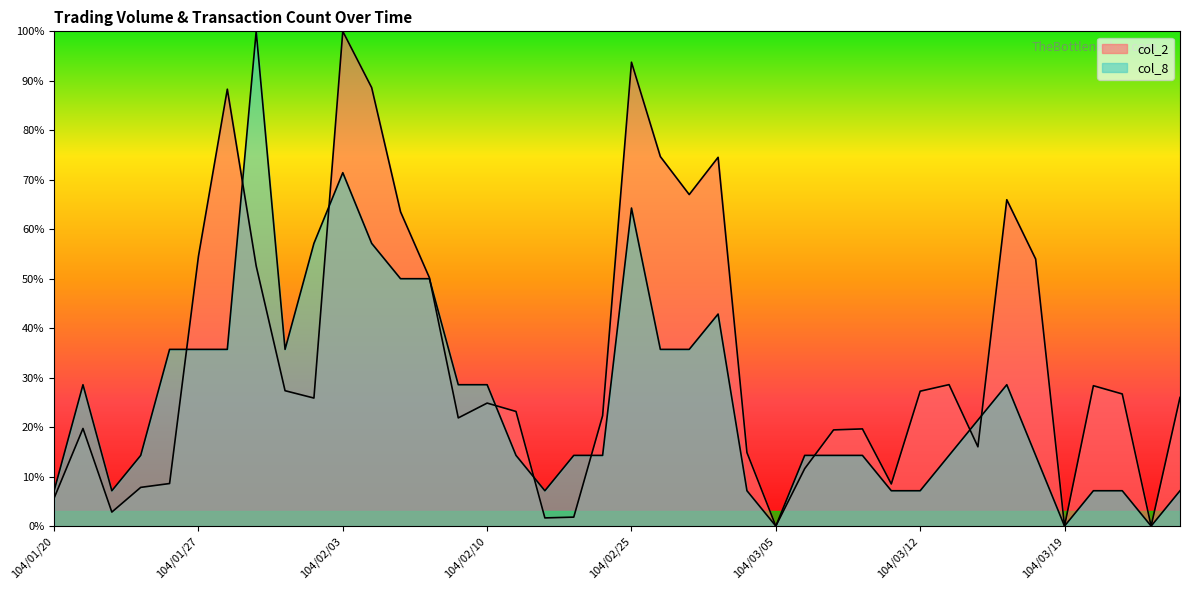

Reading left to right, transcribe all the data shown in this chart.

col_2: 104/01/20=5.7	104/01/21=19.7	104/01/22=2.8	104/01/23=7.8	104/01/26=8.6	104/01/27=54.5	104/01/28=88.3	104/01/29=52.6	104/01/30=27.4	104/02/02=25.9	104/02/03=100.0	104/02/04=88.6	104/02/05=63.5	104/02/06=50.2	104/02/09=21.9	104/02/10=24.9	104/02/11=23.2	104/02/12=1.7	104/02/13=1.8	104/02/24=22.3	104/02/25=93.8	104/02/26=74.7	104/03/02=67.0	104/03/03=74.5	104/03/04=14.9	104/03/05=0.0	104/03/06=11.6	104/03/09=19.4	104/03/10=19.6	104/03/11=8.5	104/03/12=27.3	104/03/13=28.6	104/03/16=16.0	104/03/17=66.0	104/03/18=54.0	104/03/19=0.0	104/03/20=28.4	104/03/23=26.7	104/03/24=0.0	104/03/25=26.0
col_8: 104/01/20=7.1	104/01/21=28.6	104/01/22=7.1	104/01/23=14.3	104/01/26=35.7	104/01/27=35.7	104/01/28=35.7	104/01/29=100.0	104/01/30=35.7	104/02/02=57.1	104/02/03=71.4	104/02/04=57.1	104/02/05=50.0	104/02/06=50.0	104/02/09=28.6	104/02/10=28.6	104/02/11=14.3	104/02/12=7.1	104/02/13=14.3	104/02/24=14.3	104/02/25=64.3	104/02/26=35.7	104/03/02=35.7	104/03/03=42.9	104/03/04=7.1	104/03/05=0.0	104/03/06=14.3	104/03/09=14.3	104/03/10=14.3	104/03/11=7.1	104/03/12=7.1	104/03/13=14.3	104/03/16=21.4	104/03/17=28.6	104/03/18=14.3	104/03/19=0.0	104/03/20=7.1	104/03/23=7.1	104/03/24=0.0	104/03/25=7.1